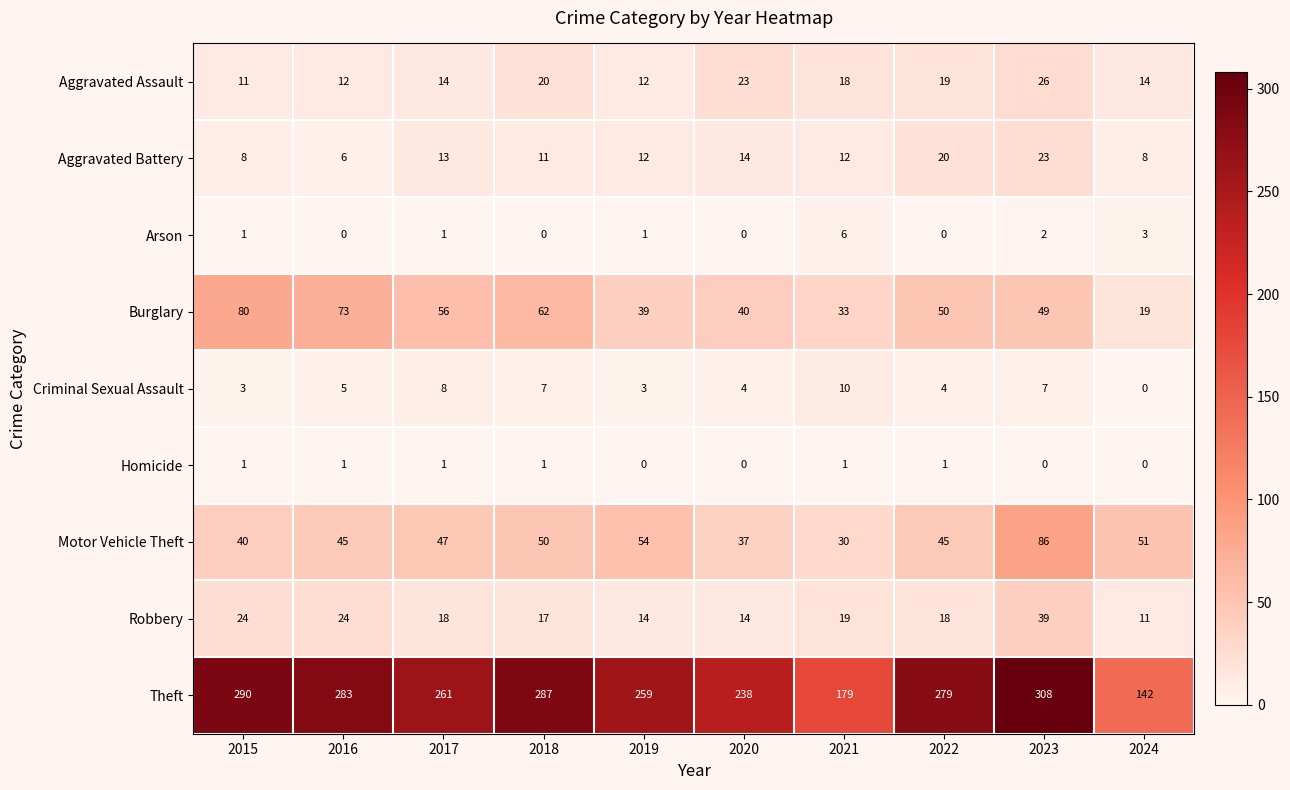

How many values in Arson are above zero?

6